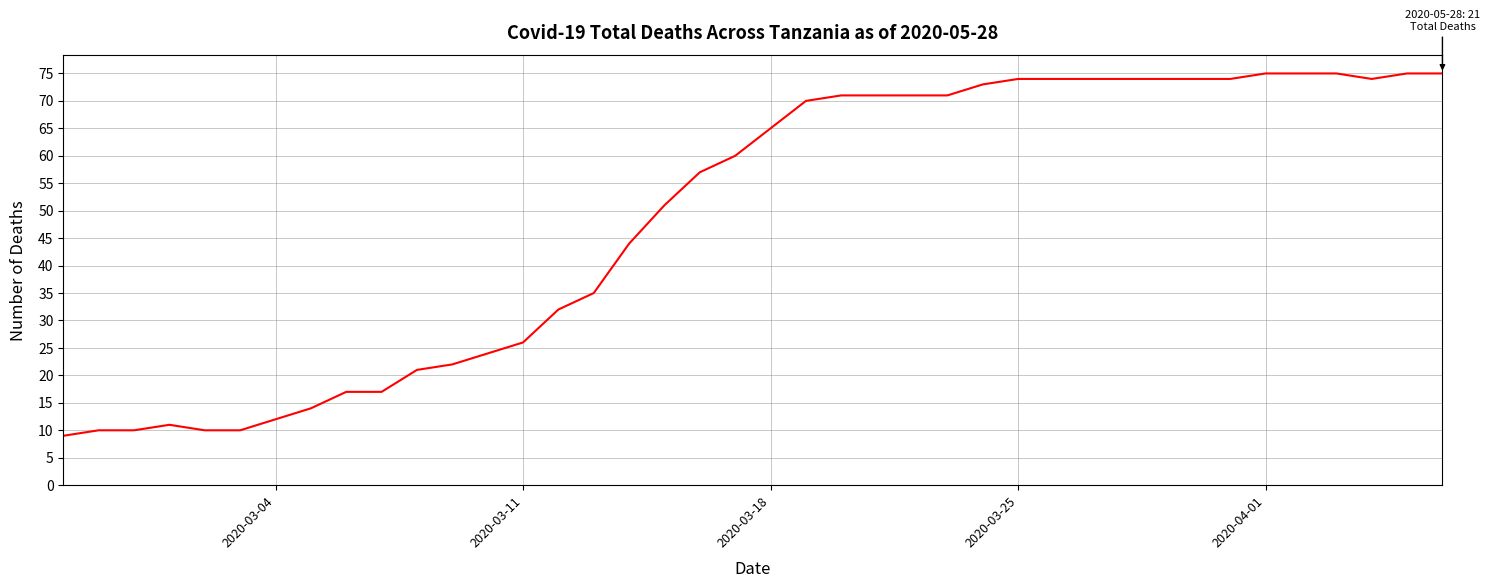

What is the difference between the maximum and minimum values?

66